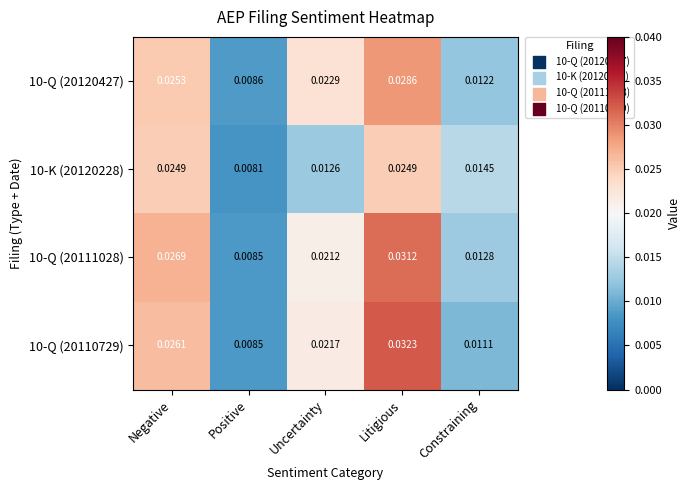

Which series has the largest total across all categories?

10-Q (20111028)